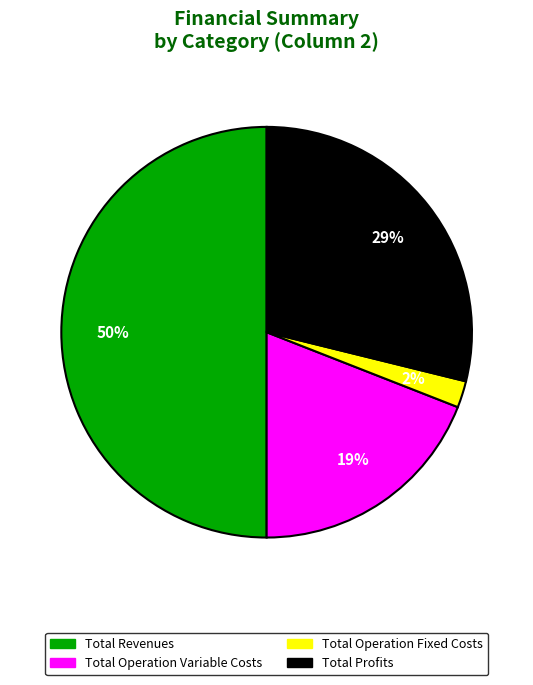

To the nearest percent, what is the average slice percentage?

25%